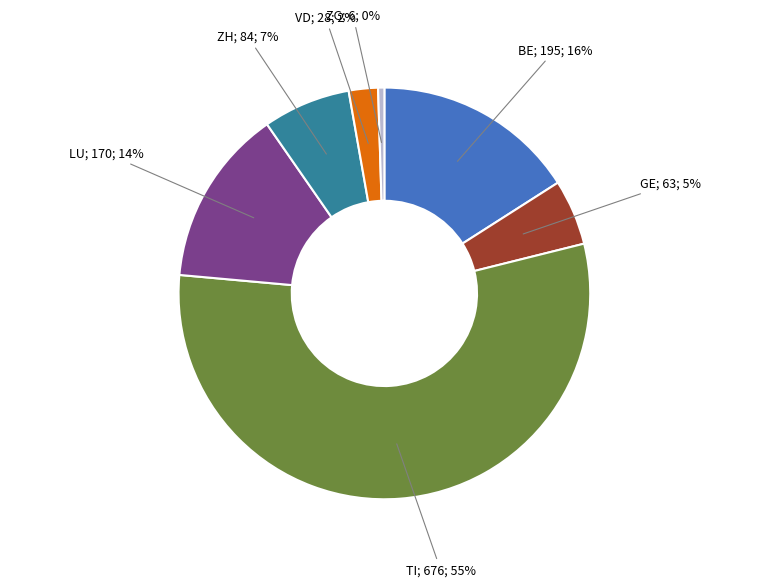

To the nearest percent, what is the average slice percentage?

14%